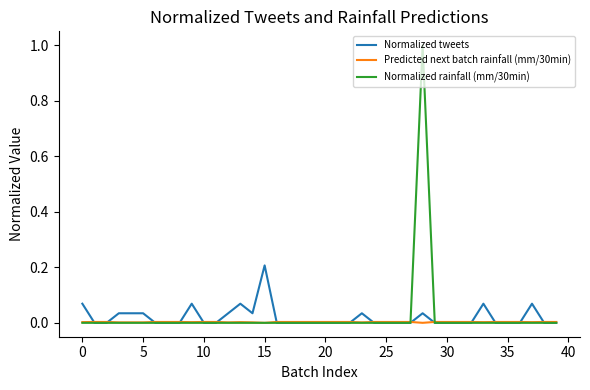

Which series has the largest range (max minus min)?

Normalized rainfall (mm/30min)